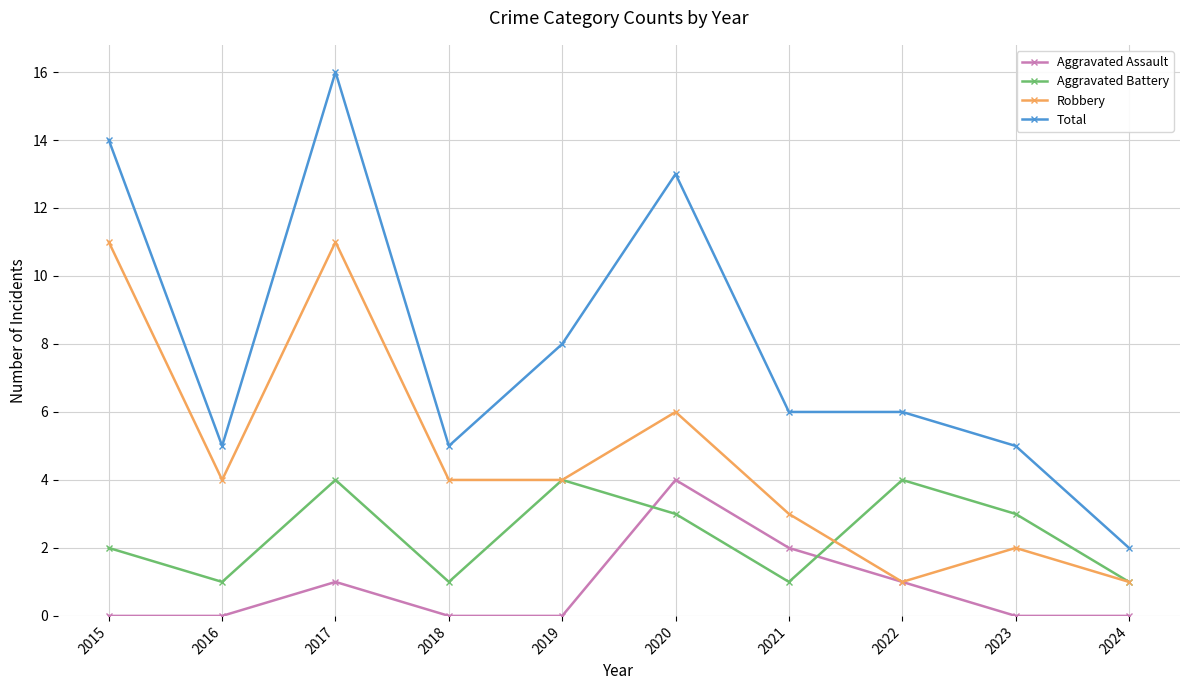

What is the difference between the maximum and minimum values in the Aggravated Battery series?

3